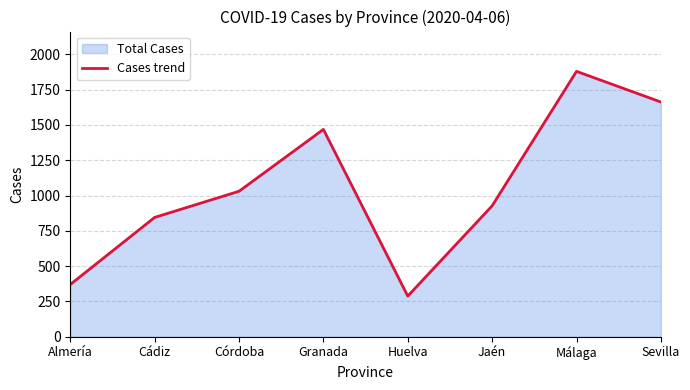

What is the difference between the values at Granada and Jaén?

541